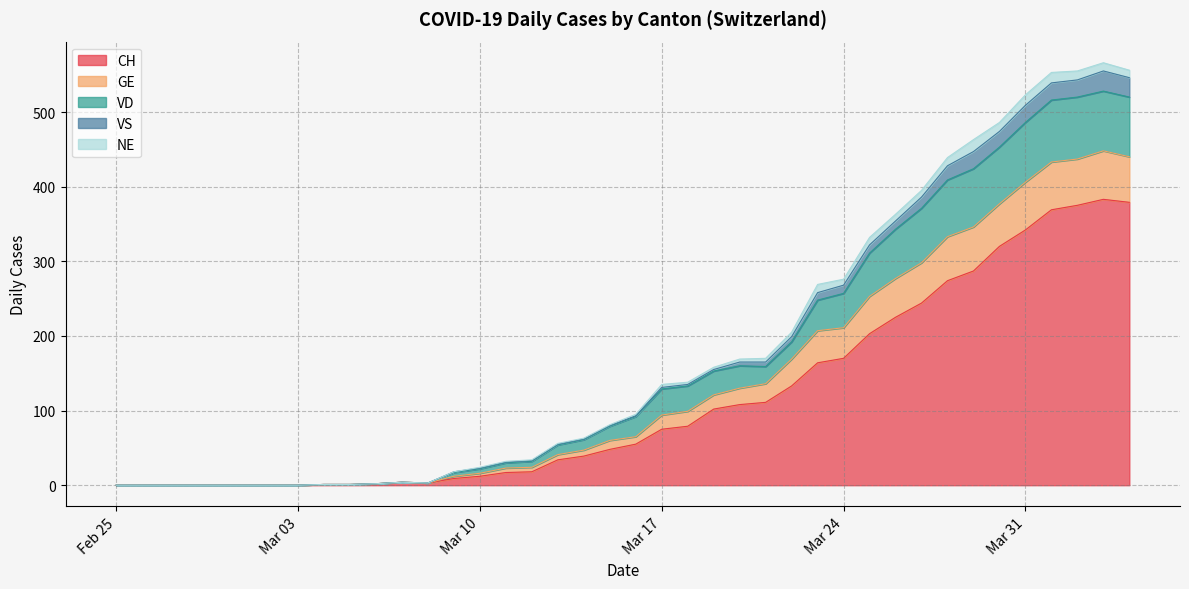

What is the highest value of the CH series?

383